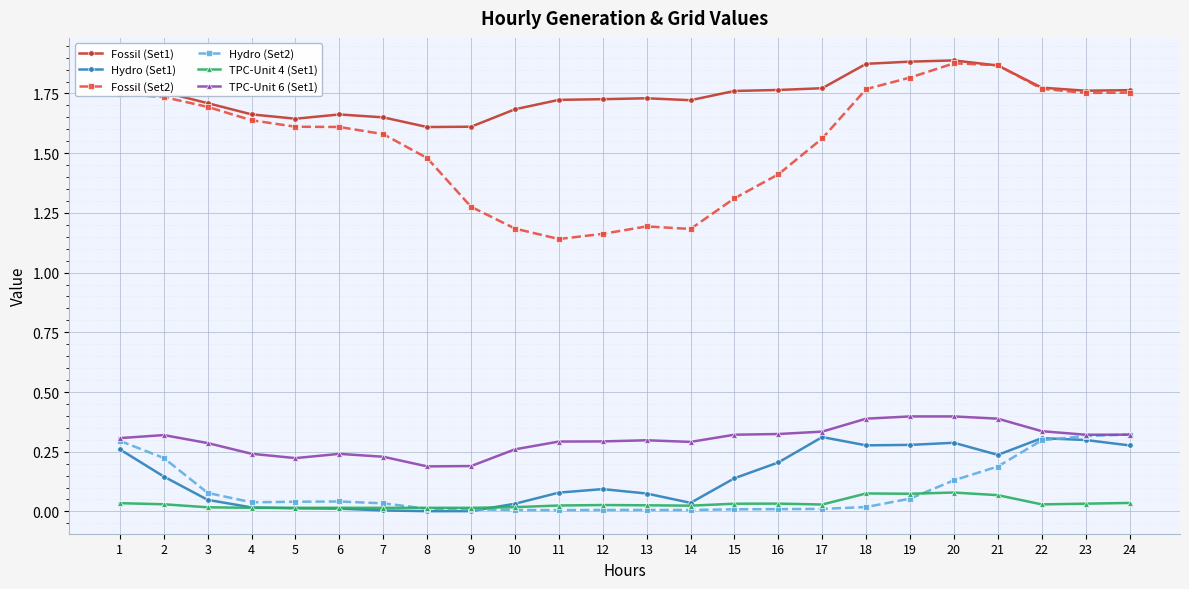

What is the difference between the maximum and minimum values in the Fossil (Set2) series?

0.7